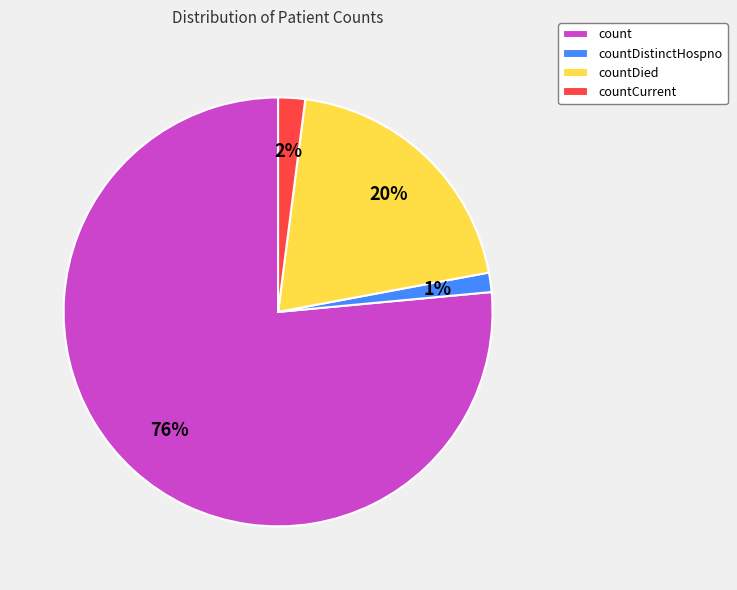

Which slice represents more than half of the pie?

count